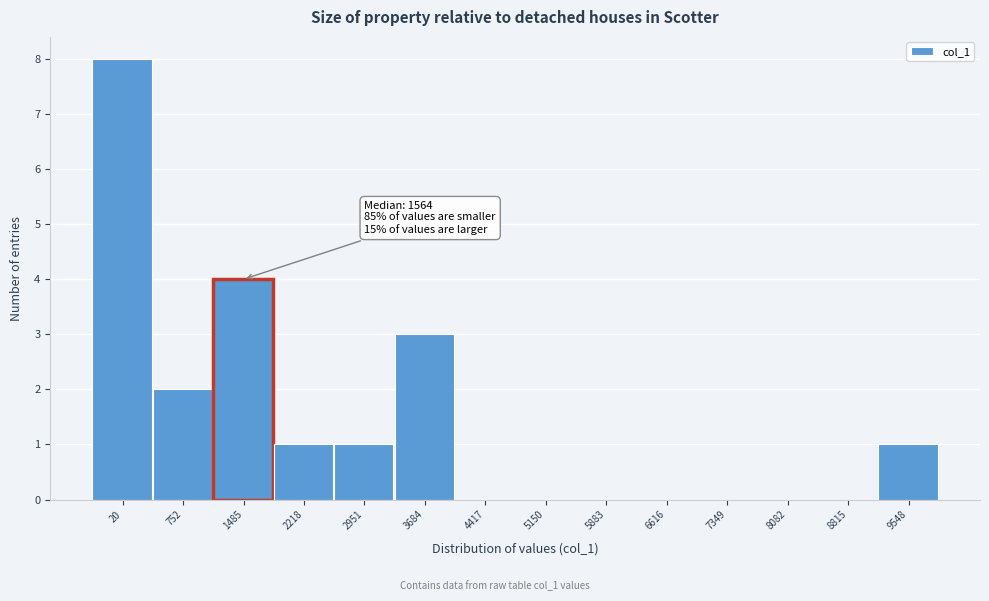

Reading left to right, extract all data points from this chart.

20=8	752=2	1485=4	2218=1	2951=1	3684=3	4417=0	5150=0	5883=0	6616=0	7349=0	8082=0	8815=0	9548=1